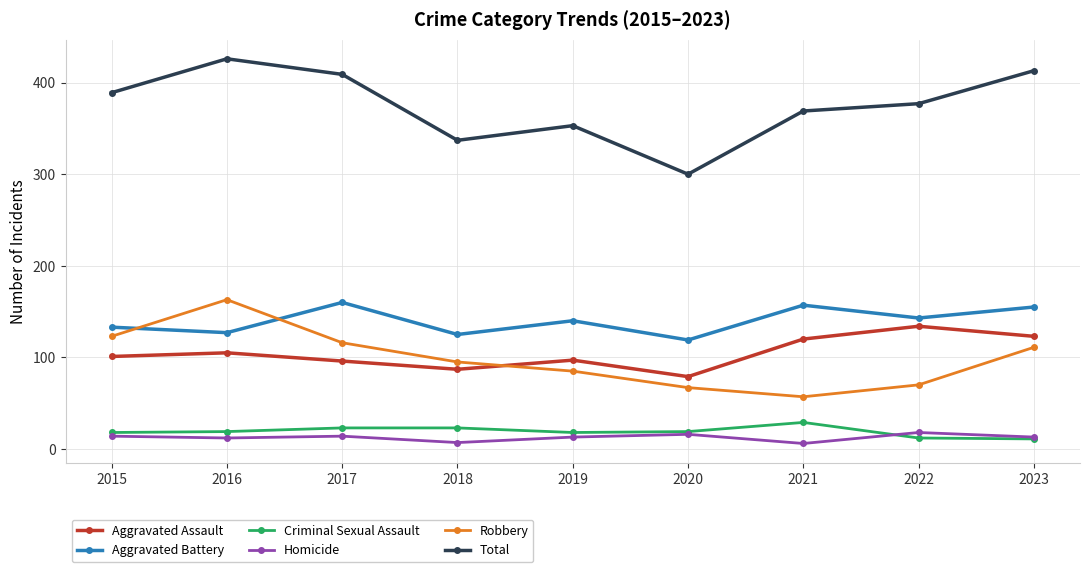

What value does the Robbery series have at 2016, to the nearest 50?

150